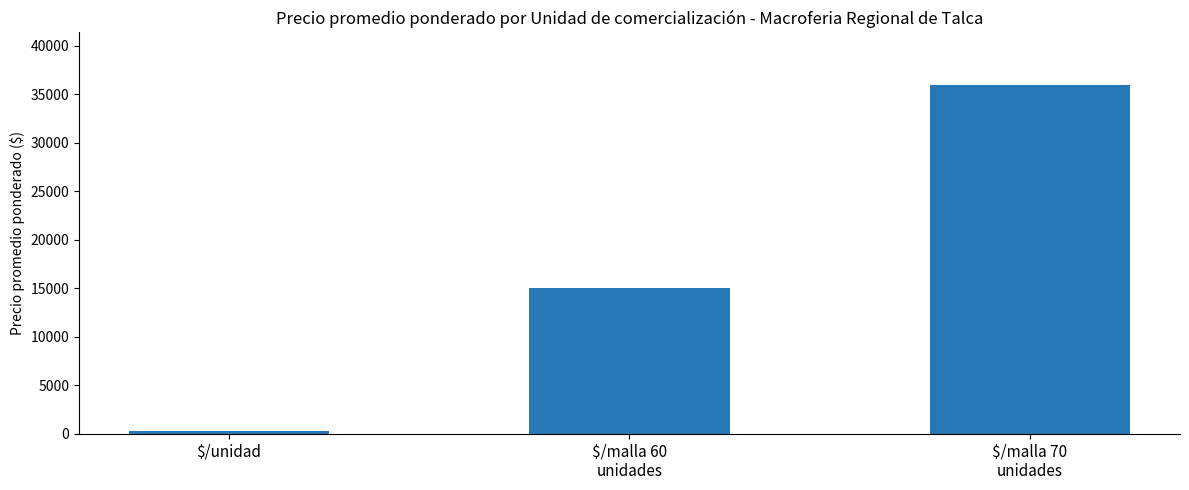

List the labels in order of value, largest first.

$/malla 70
unidades, $/malla 60
unidades, $/unidad